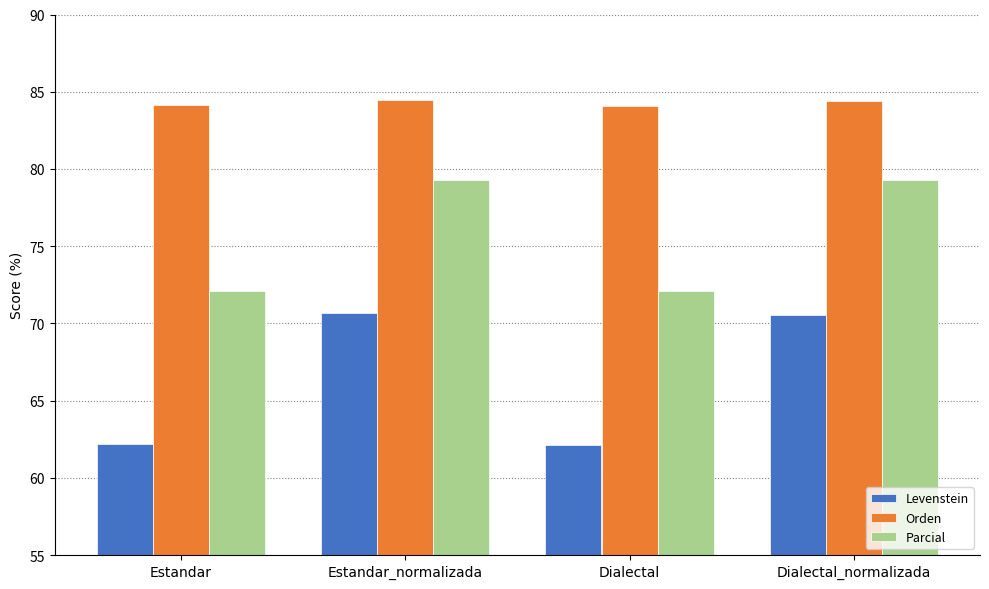

What is the smallest value displayed?

62.1